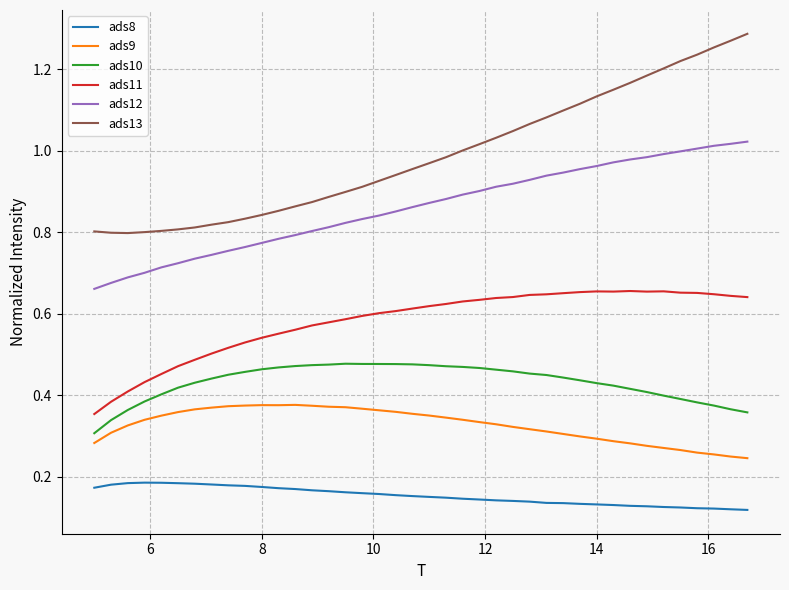

List the series in order of their peak value, highest first.

ads13, ads12, ads11, ads10, ads9, ads8